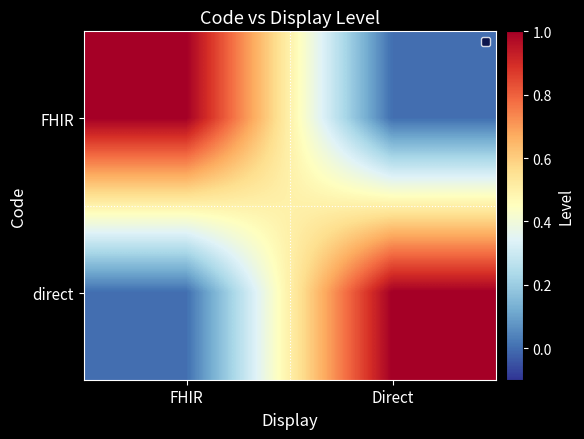

Reading left to right, extract all data points from this chart.

FHIR: FHIR=1	Direct=0
direct: FHIR=0	Direct=1